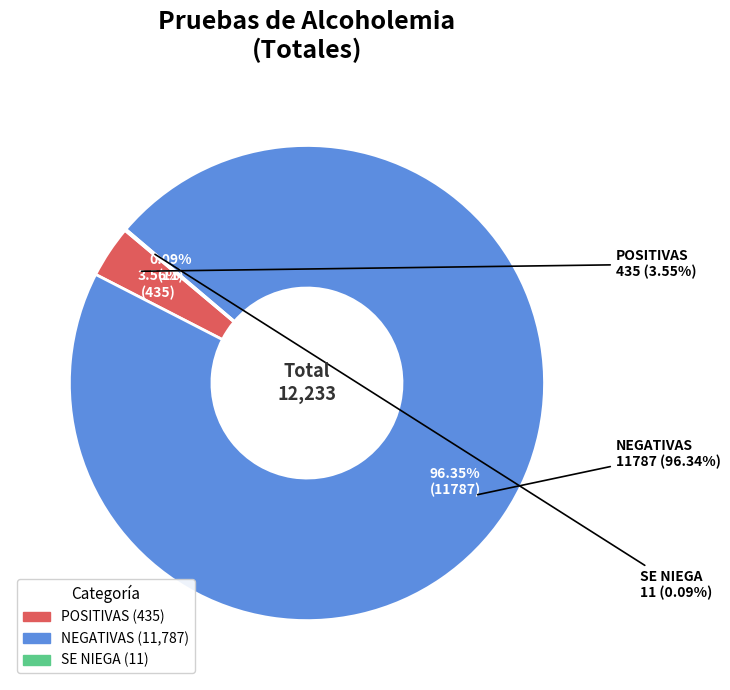

What is the majority slice?

NEGATIVAS